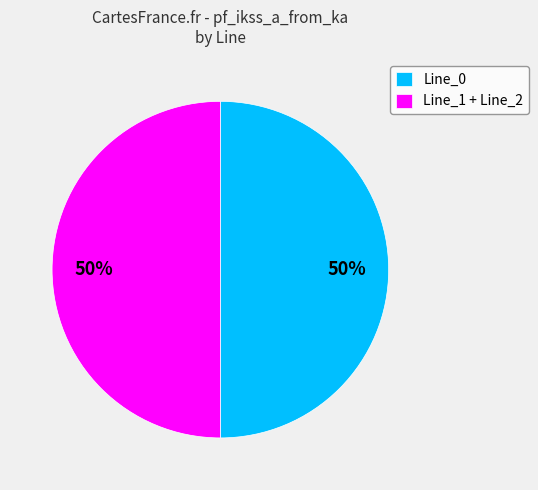

To the nearest percent, what portion does Line_0 represent?

50%